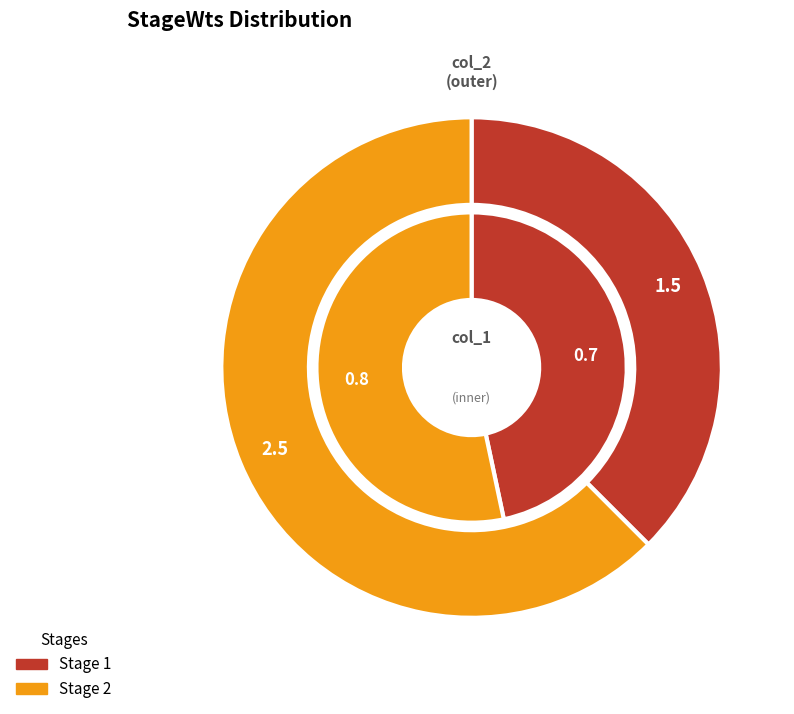

What is the majority slice?

2